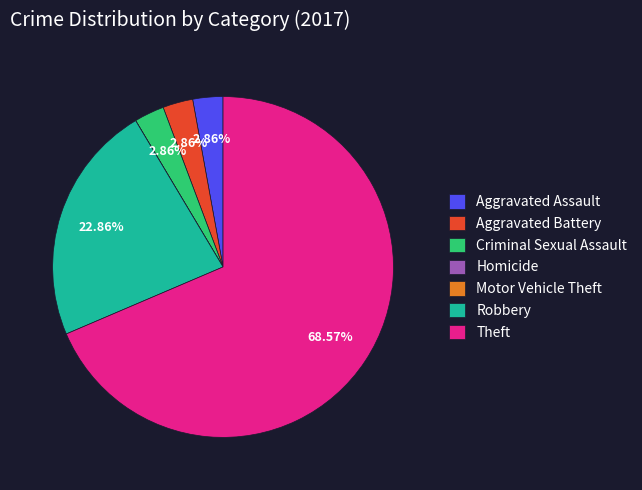

Does any single category account for the majority?

Yes